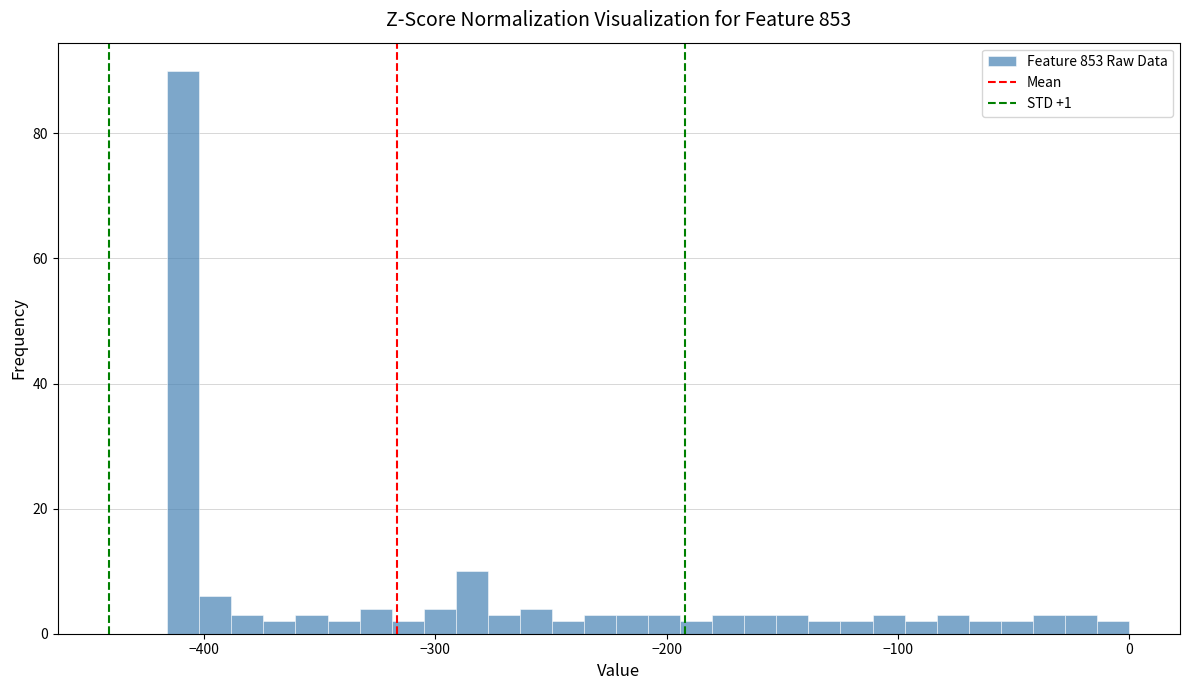

Read against the x-axis, roughly where is the centre of the tallest bar?

-410